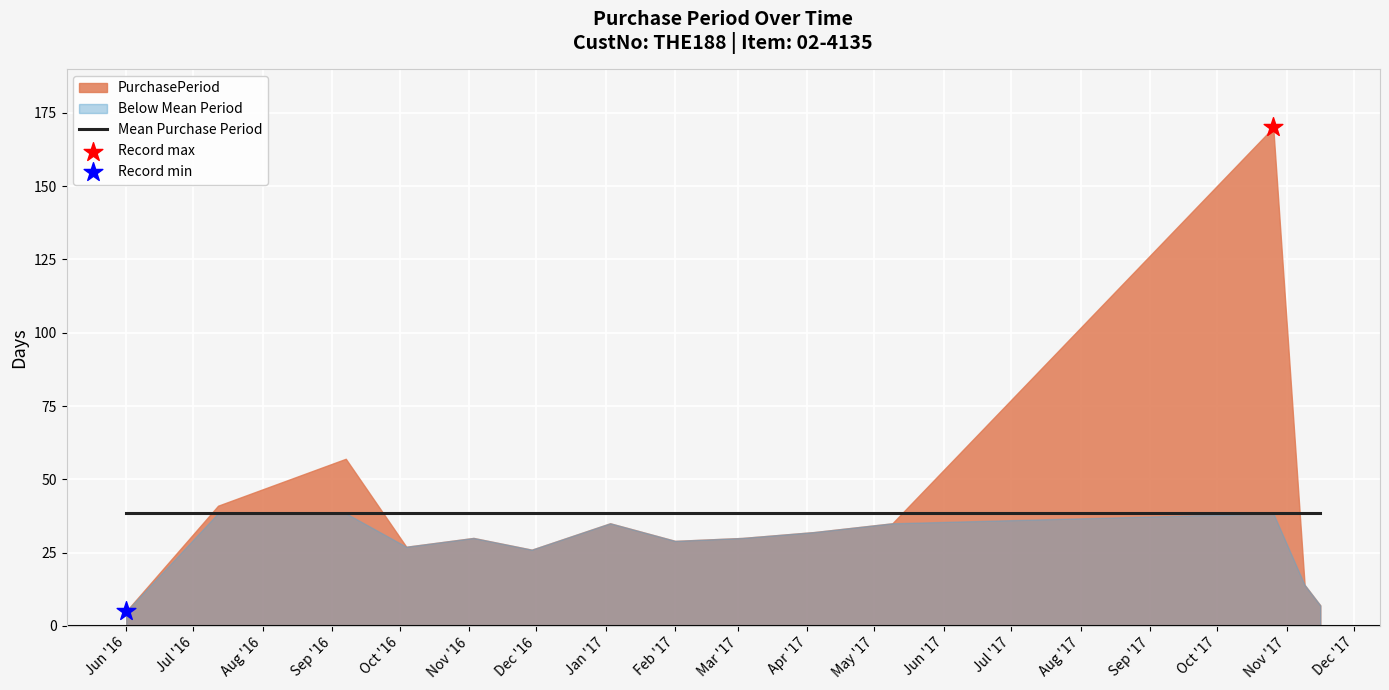

Approximately how many times larger is the value at 2016-06-01 compared to 2017-01-03?

0.1